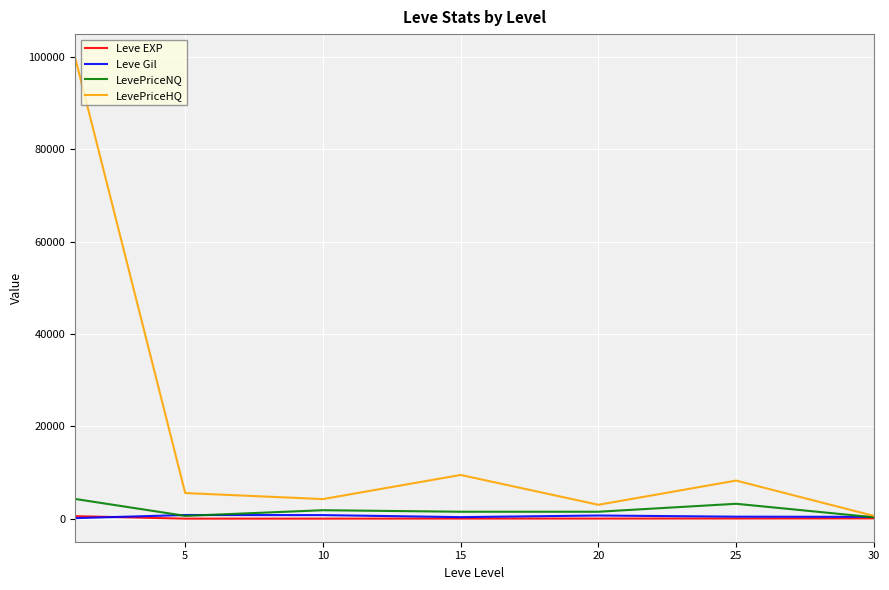

How many values in the LevePriceHQ series exceed 5548?

4